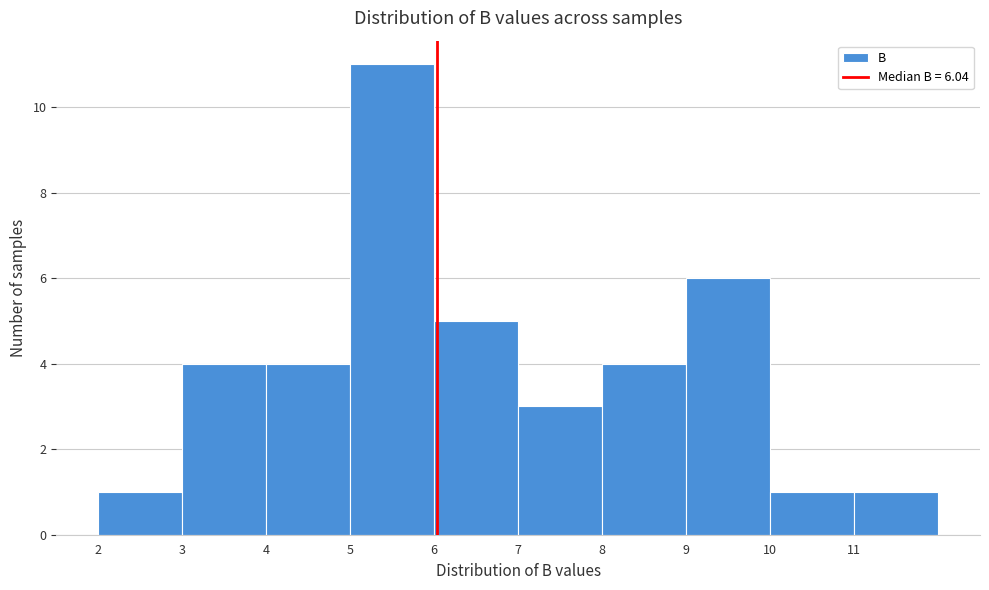

Over which range of the x-axis is the bar tallest?

5 to 6